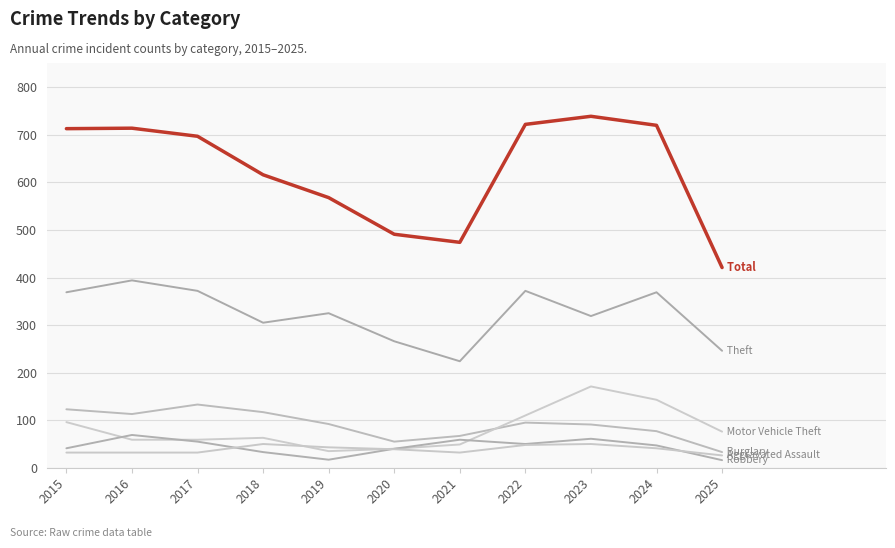

Reading left to right, what are all the values shown in this chart?

Theft: 369	394	372	305	325	266	224	372	319	369	246
Burglary: 123	113	133	117	92	55	67	95	91	77	33
Motor Vehicle Theft: 96	59	59	63	35	40	49	110	171	143	76
Robbery: 41	69	55	33	17	40	59	50	61	47	16
Aggravated Assault: 32	32	32	50	43	39	32	48	50	41	26
Total: 713	714	697	616	568	491	474	722	739	720	421